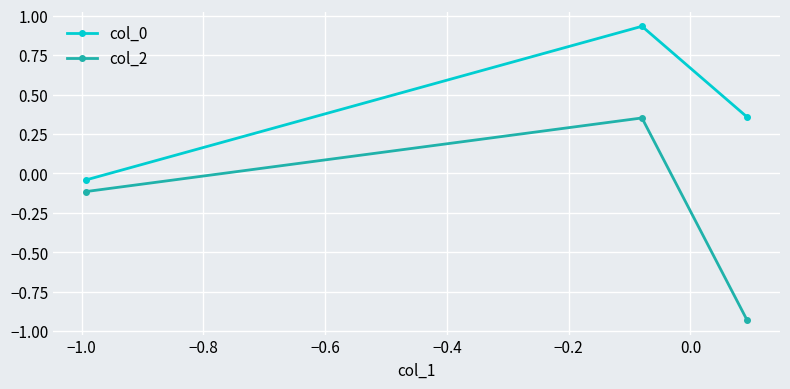

How many values in col_0 are above zero?

2